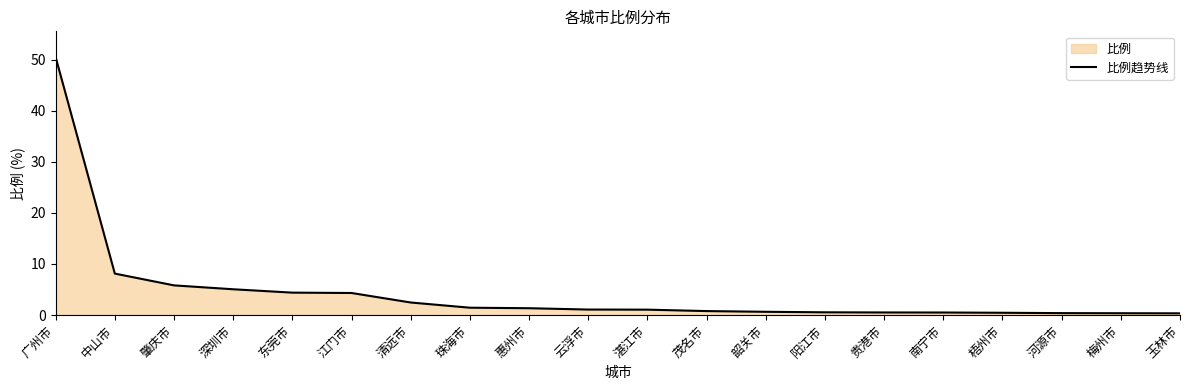

Which label corresponds to the smallest value in the chart?

玉林市